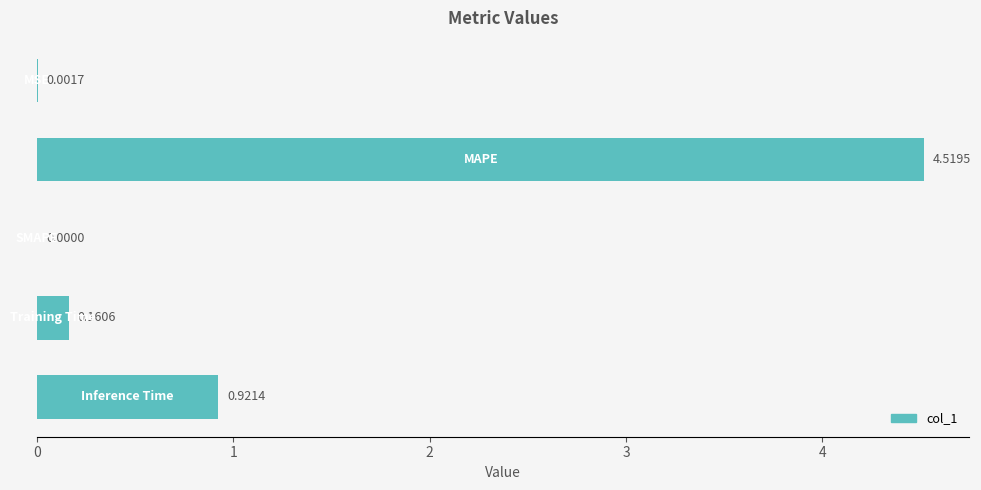

What is the sum of all values?

5.6